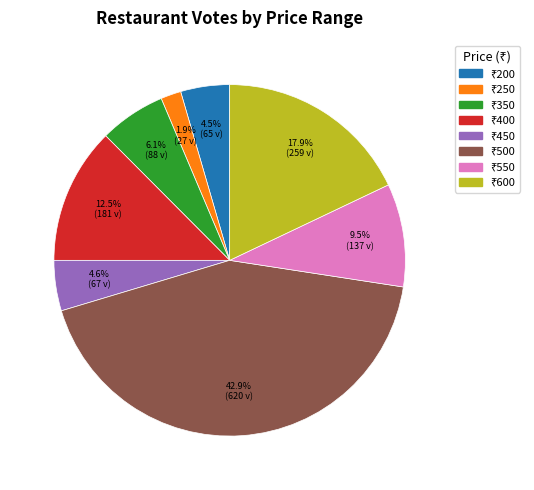

Does any single category account for the majority?

No